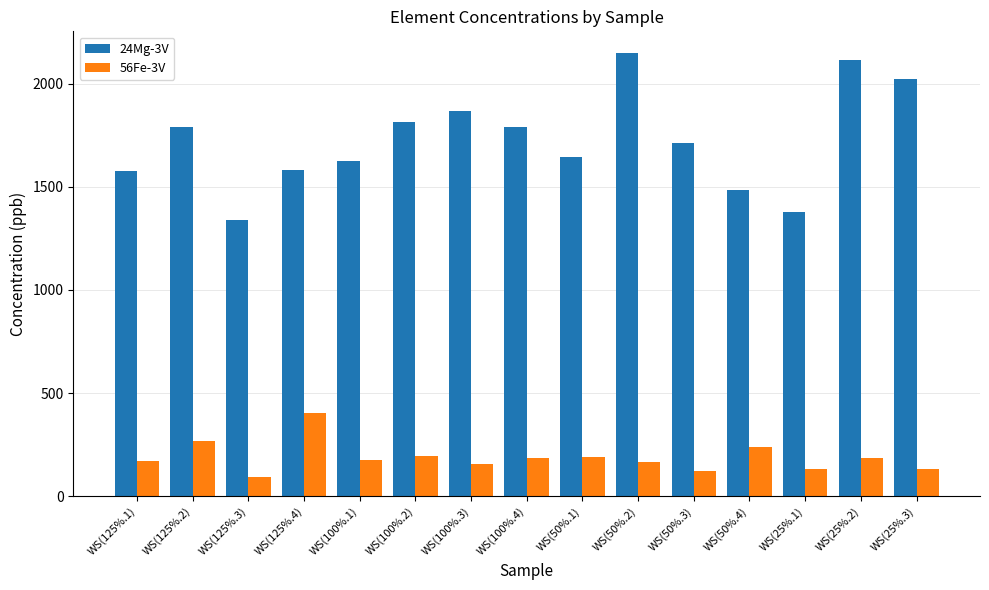

How many distinct data groups are displayed?

2